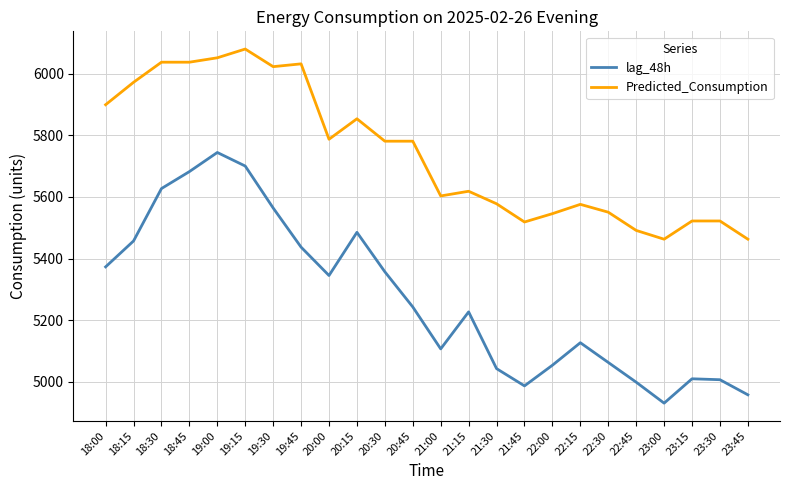

List the series in order of their peak value, highest first.

Predicted_Consumption, lag_48h